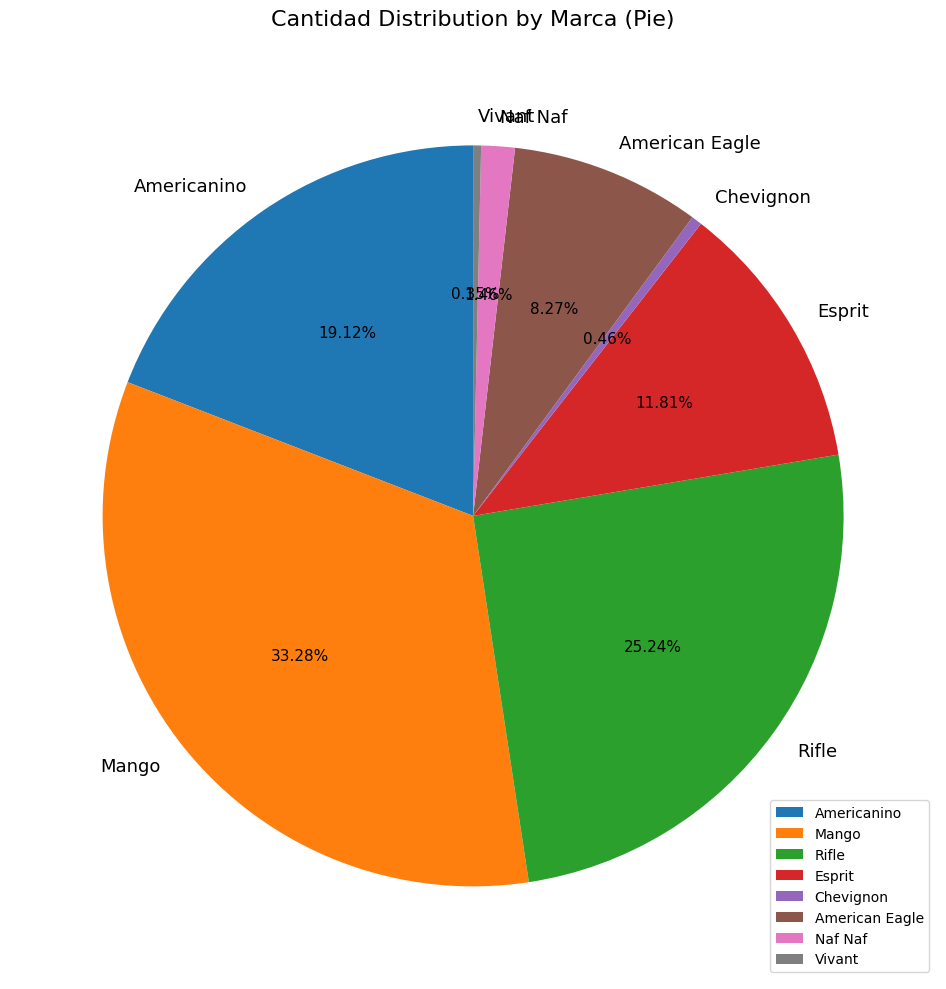

To the nearest percent, what portion does Americanino represent?

19%